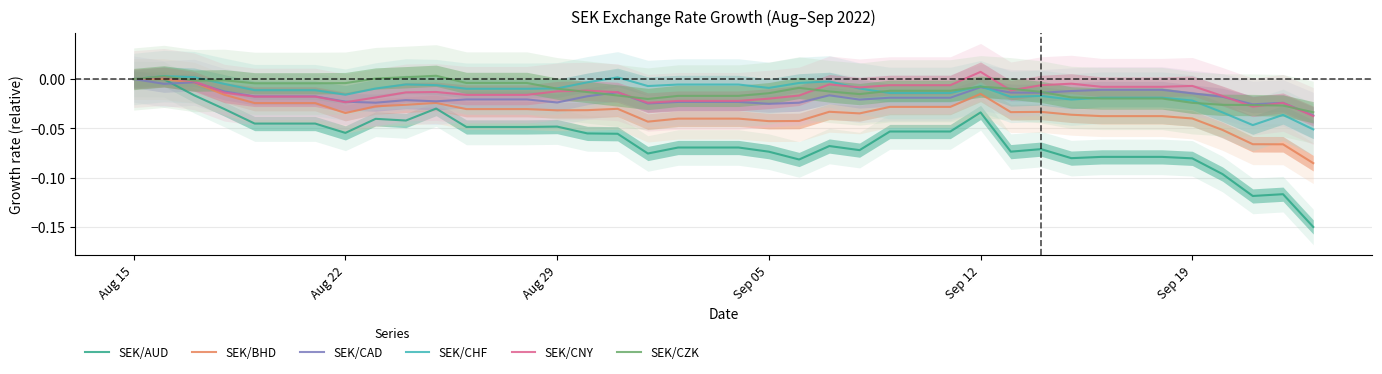

Reading left to right, what are all the values shown in this chart?

SEK/AUD: 0.0	-0.0	-0.0	-0.0	-0.0	-0.0	-0.0	-0.1	-0.0	-0.0	-0.0	-0.0	-0.0	-0.0	-0.0	-0.1	-0.1	-0.1	-0.1	-0.1	-0.1	-0.1	-0.1	-0.1	-0.1	-0.1	-0.1	-0.1	-0.0	-0.1	-0.1	-0.1	-0.1	-0.1	-0.1	-0.1	-0.1	-0.1	-0.1	-0.1
SEK/BHD: 0.0	-0.0	-0.0	-0.0	-0.0	-0.0	-0.0	-0.0	-0.0	-0.0	-0.0	-0.0	-0.0	-0.0	-0.0	-0.0	-0.0	-0.0	-0.0	-0.0	-0.0	-0.0	-0.0	-0.0	-0.0	-0.0	-0.0	-0.0	-0.0	-0.0	-0.0	-0.0	-0.0	-0.0	-0.0	-0.0	-0.1	-0.1	-0.1	-0.1
SEK/CAD: 0.0	-0.0	-0.0	-0.0	-0.0	-0.0	-0.0	-0.0	-0.0	-0.0	-0.0	-0.0	-0.0	-0.0	-0.0	-0.0	-0.0	-0.0	-0.0	-0.0	-0.0	-0.0	-0.0	-0.0	-0.0	-0.0	-0.0	-0.0	-0.0	-0.0	-0.0	-0.0	-0.0	-0.0	-0.0	-0.0	-0.0	-0.0	-0.0	-0.0
SEK/CHF: 0.0	0.0	0.0	-0.0	-0.0	-0.0	-0.0	-0.0	-0.0	-0.0	-0.0	-0.0	-0.0	-0.0	-0.0	-0.0	0.0	-0.0	-0.0	-0.0	-0.0	-0.0	-0.0	-0.0	-0.0	-0.0	-0.0	-0.0	-0.0	-0.0	-0.0	-0.0	-0.0	-0.0	-0.0	-0.0	-0.0	-0.0	-0.0	-0.1
SEK/CNY: 0.0	0.0	-0.0	-0.0	-0.0	-0.0	-0.0	-0.0	-0.0	-0.0	-0.0	-0.0	-0.0	-0.0	-0.0	-0.0	-0.0	-0.0	-0.0	-0.0	-0.0	-0.0	-0.0	-0.0	-0.0	-0.0	-0.0	-0.0	0.0	-0.0	-0.0	-0.0	-0.0	-0.0	-0.0	-0.0	-0.0	-0.0	-0.0	-0.0
SEK/CZK: 0.0	0.0	-0.0	-0.0	-0.0	-0.0	-0.0	-0.0	0.0	0.0	0.0	-0.0	-0.0	-0.0	-0.0	-0.0	-0.0	-0.0	-0.0	-0.0	-0.0	-0.0	-0.0	-0.0	-0.0	-0.0	-0.0	-0.0	-0.0	-0.0	-0.0	-0.0	-0.0	-0.0	-0.0	-0.0	-0.0	-0.0	-0.0	-0.0